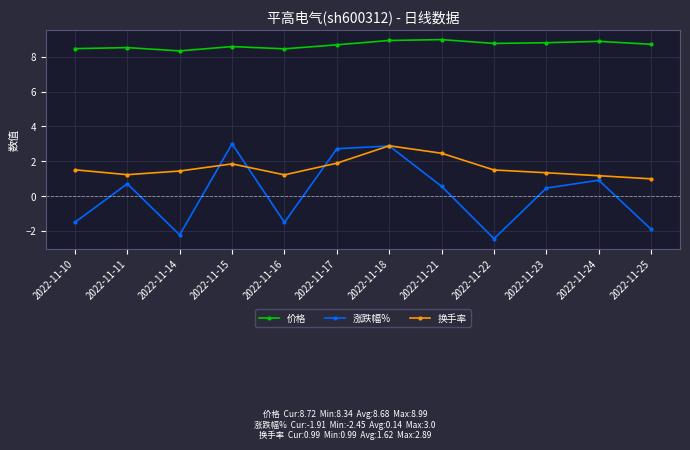

What is the minimum value for 换手率?

1.0